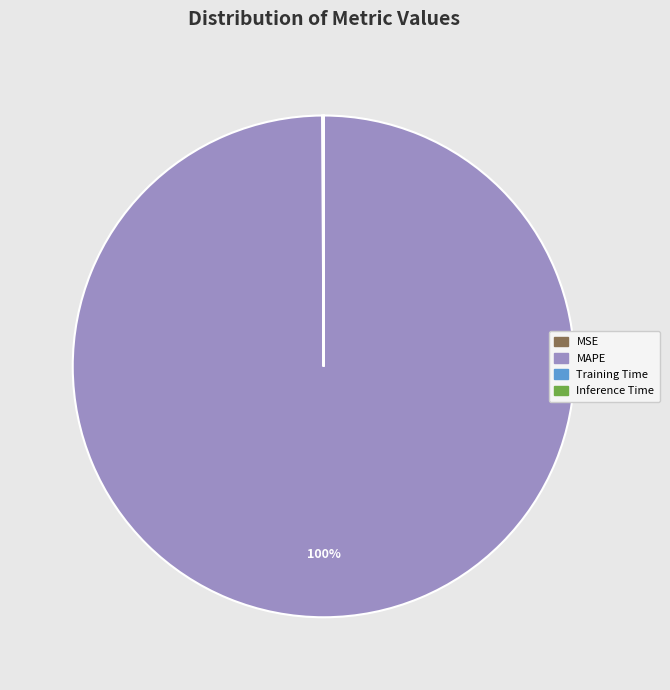

Which slice is the largest?

MAPE